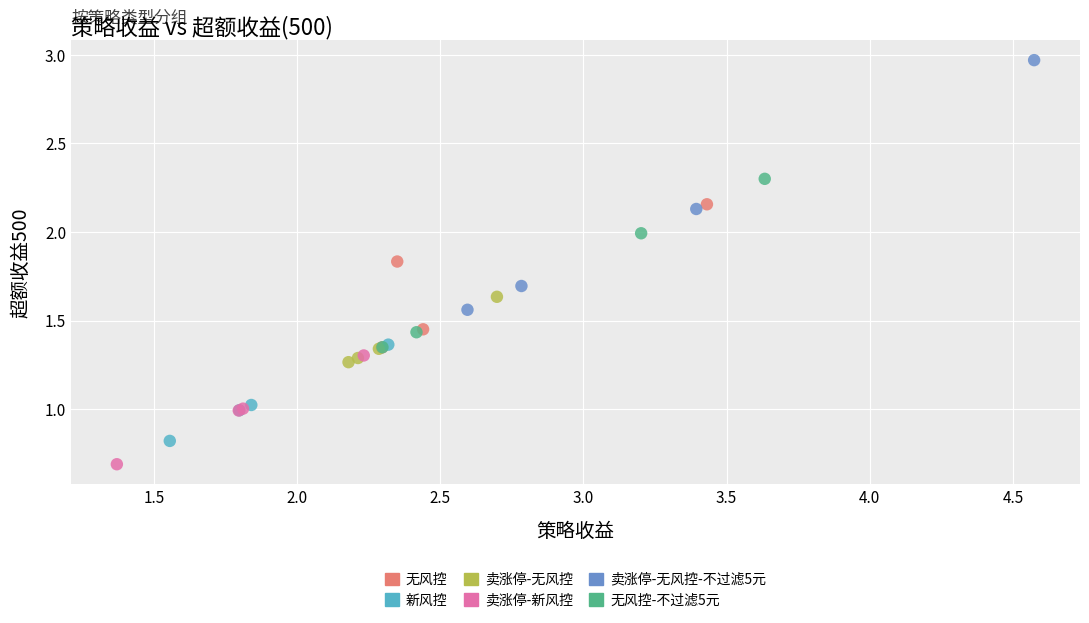

Which series has the largest Y range (max minus min)?

卖涨停-无风控-不过滤5元